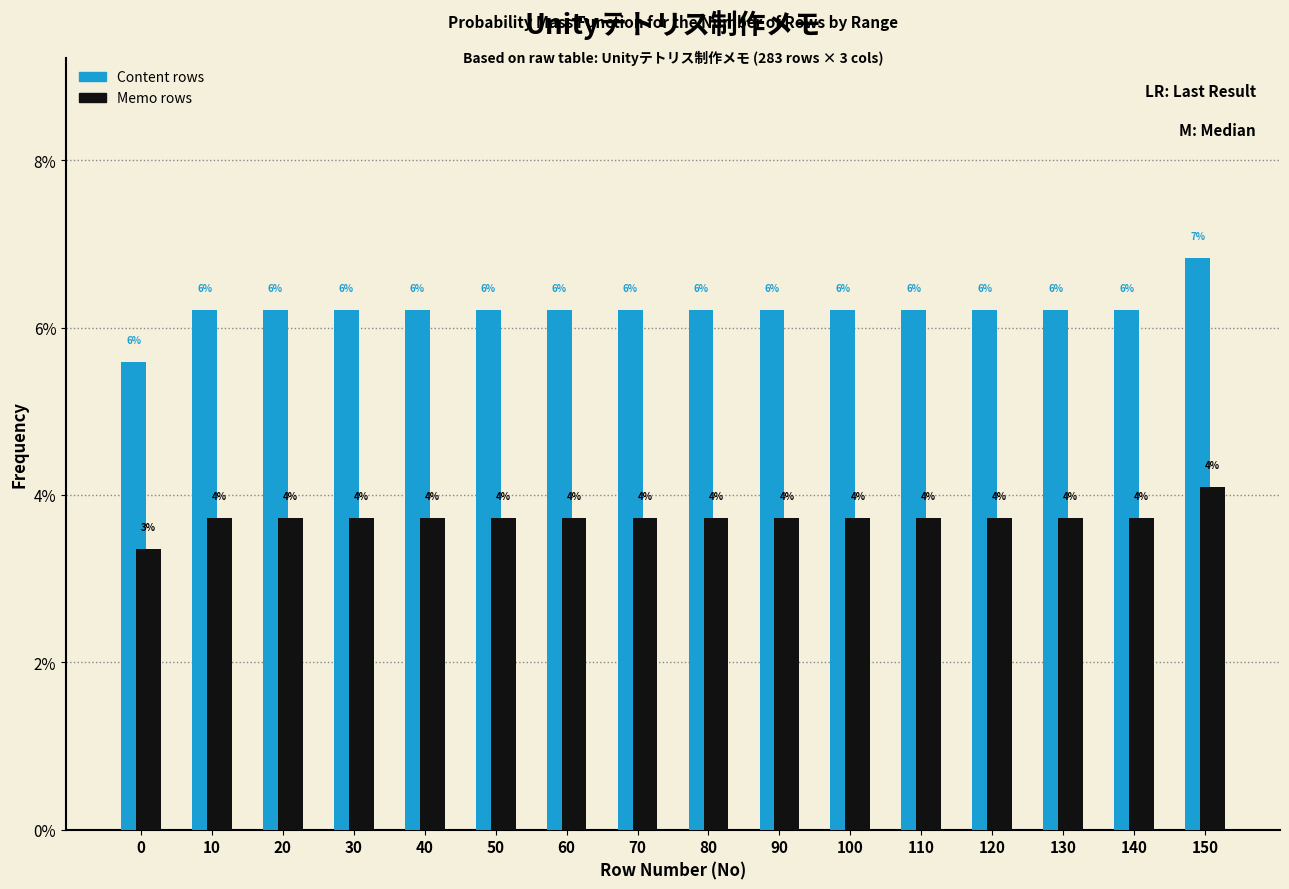

Does the chart contain any negative values?

No